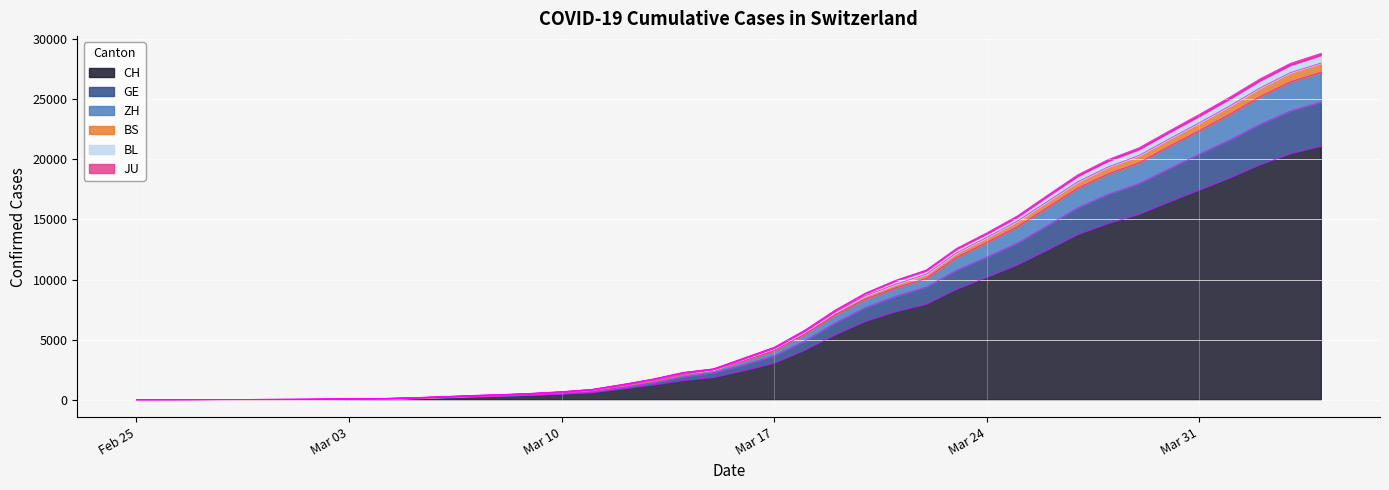

What is the spread (max minus min) of values at 2020-03-19?

2063